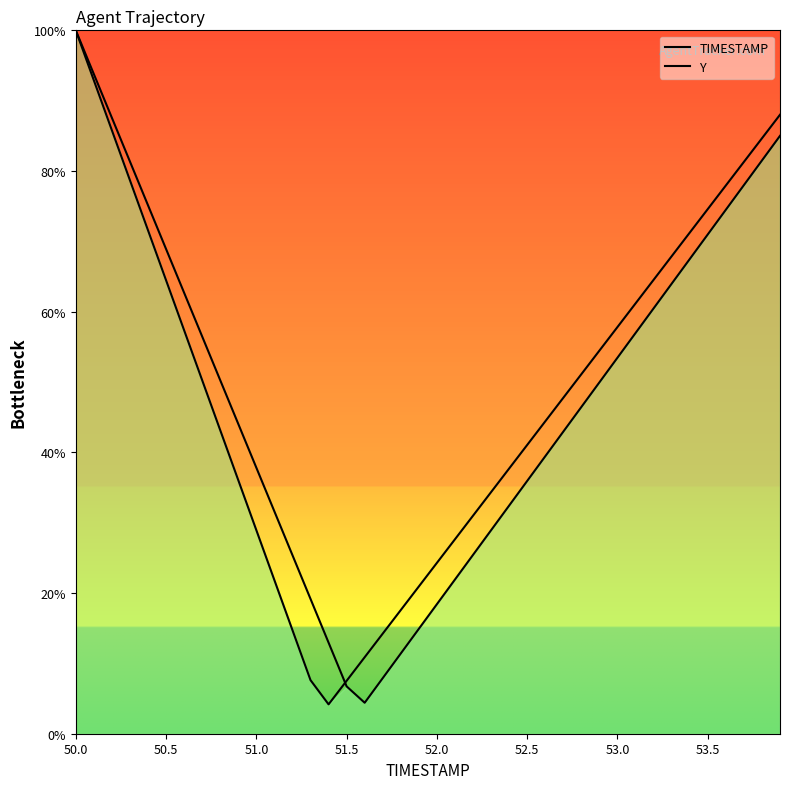

What are all the series names shown in the legend?

TIMESTAMP, Y